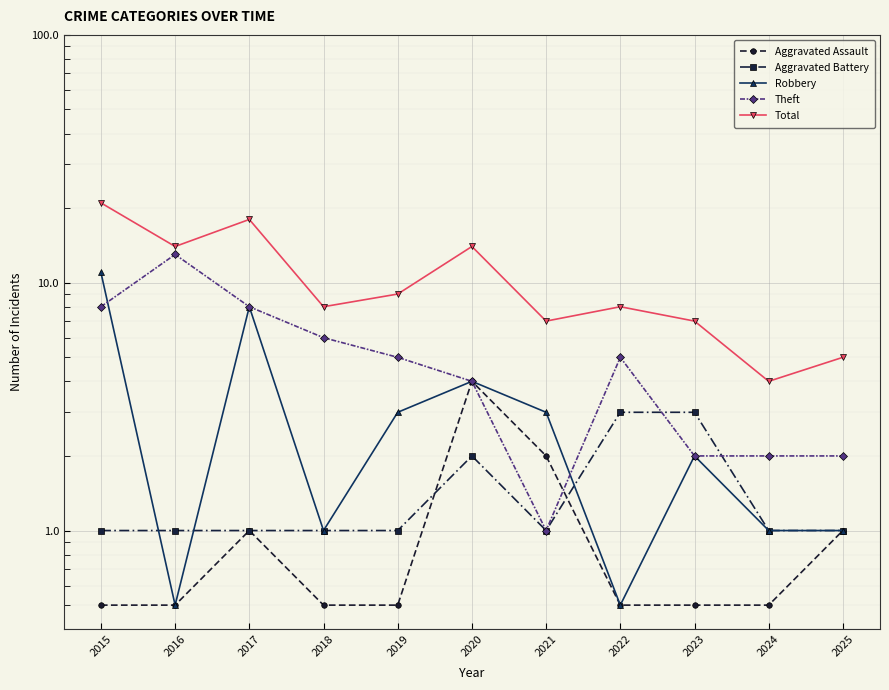

Where is the first local maximum for Aggravated Assault?

2017